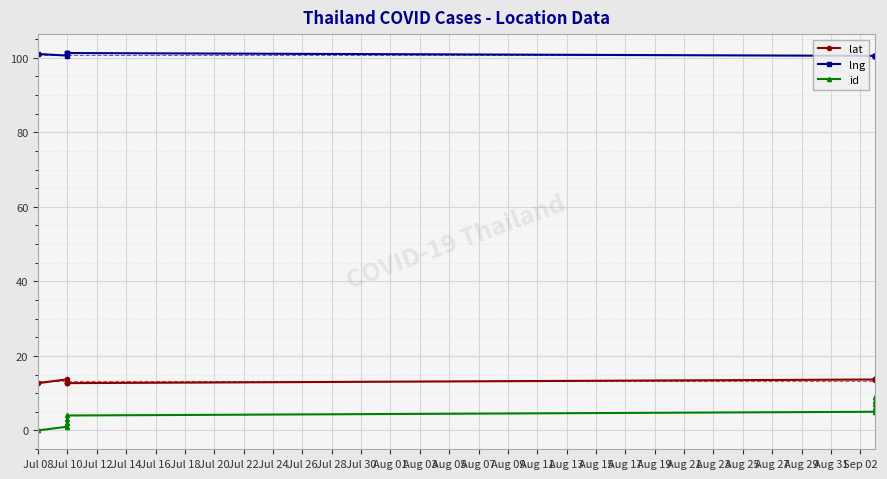

What is the difference between the highest and lowest values at Jul 08?

101.0